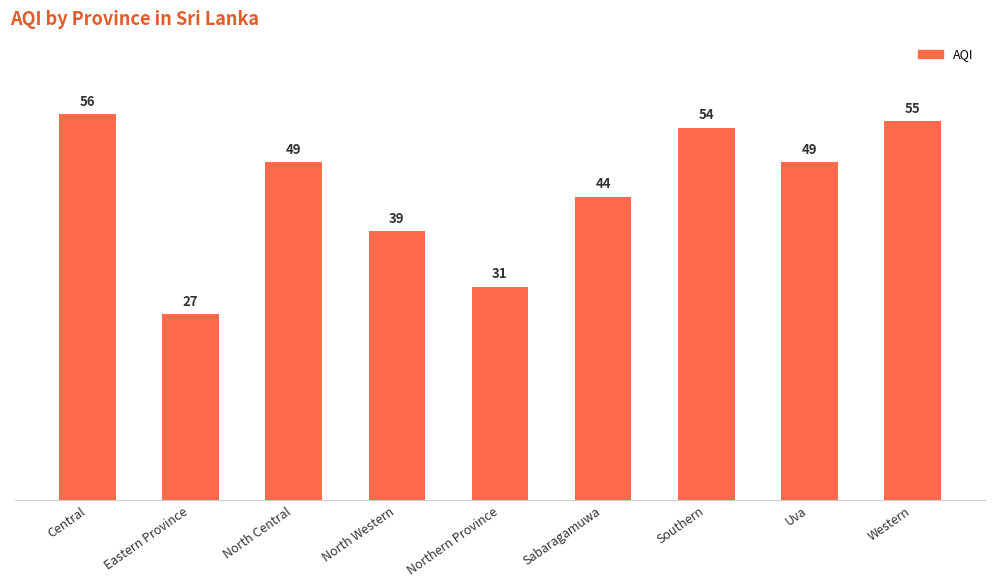

What is the sum of all values?

404